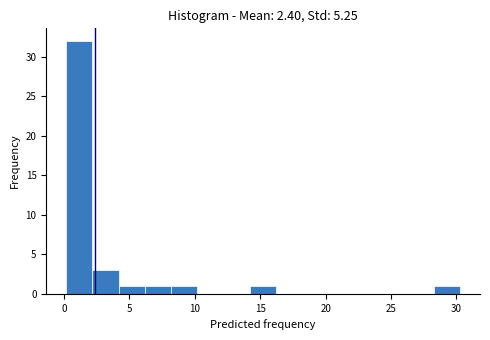

Over which range of the x-axis is the bar tallest?

0.0 to 2.0